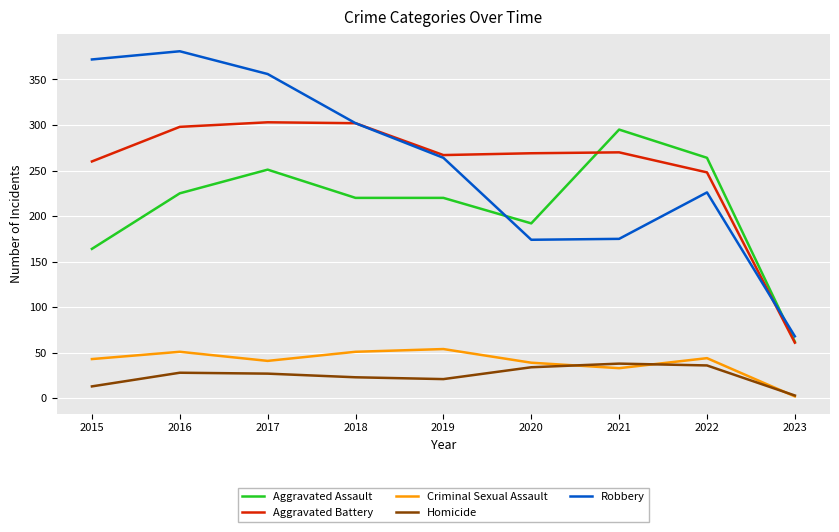

At which category does the chart reach its peak across all series?

2016